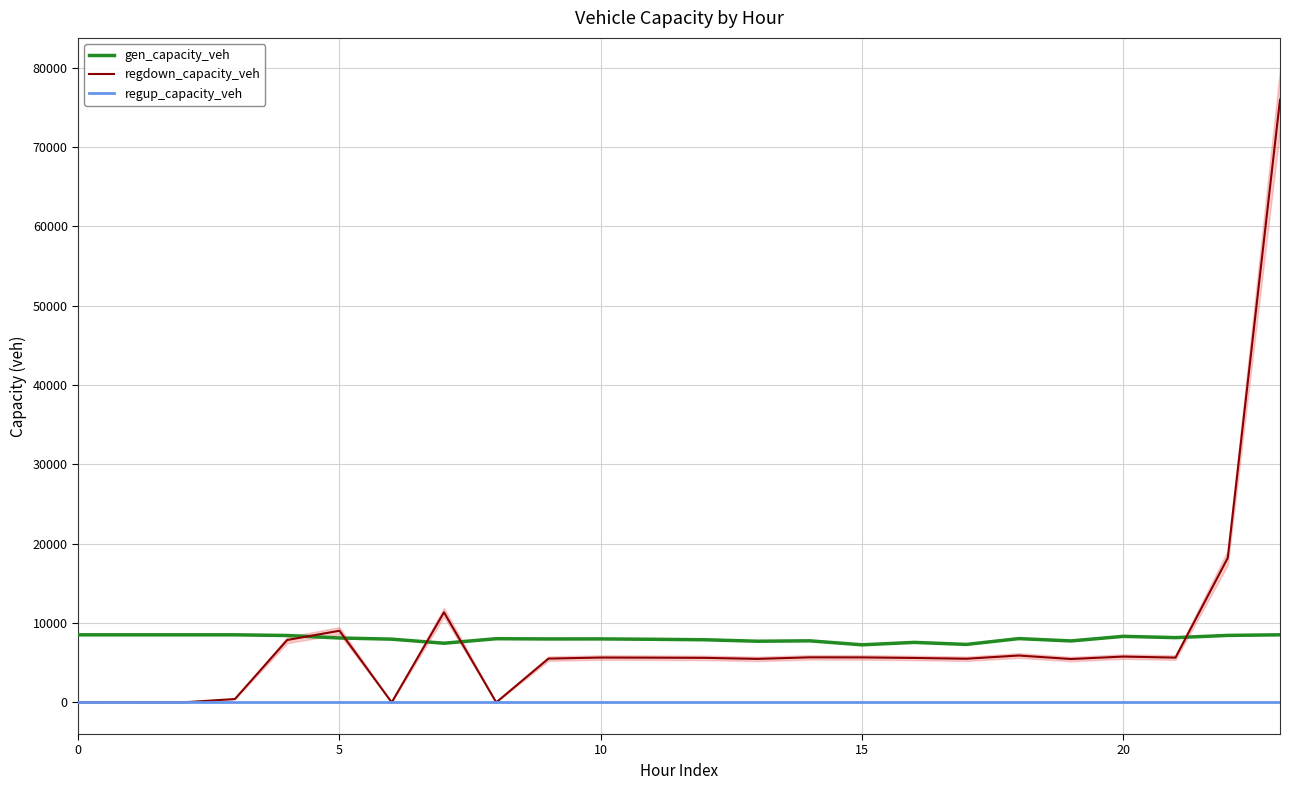

True or false: gen_capacity_veh and regdown_capacity_veh cross at least once.

True